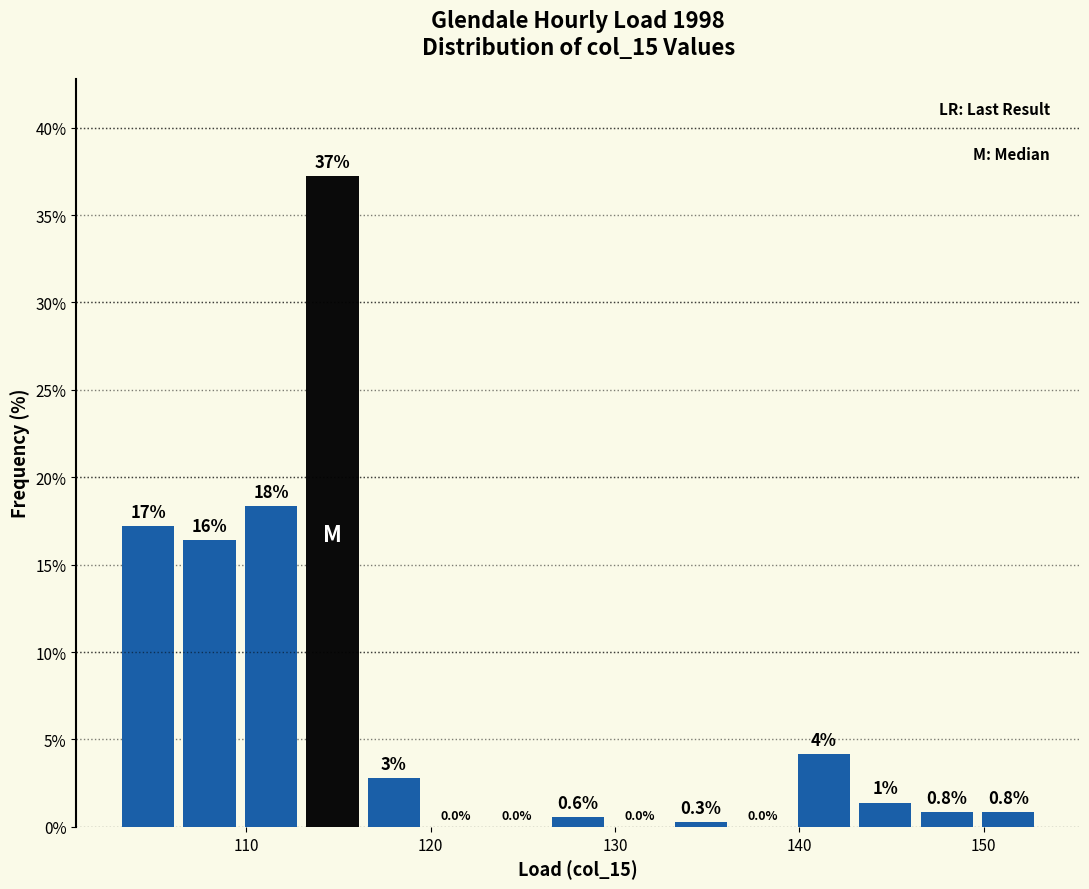

Read against the x-axis, roughly where is the centre of the tallest bar?

115